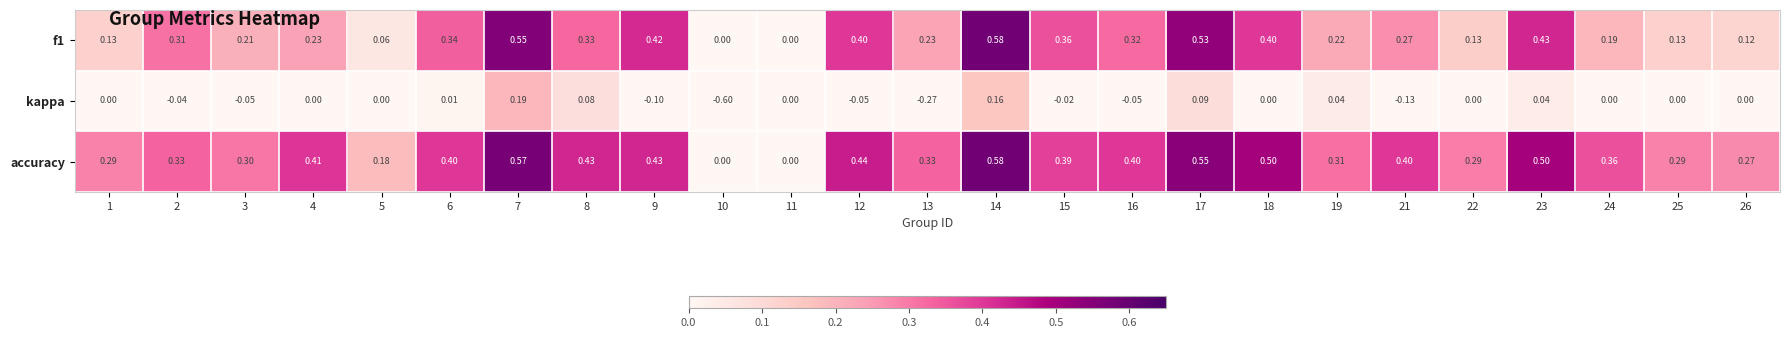

Between 11 and 22, which series saw the biggest shift?

accuracy